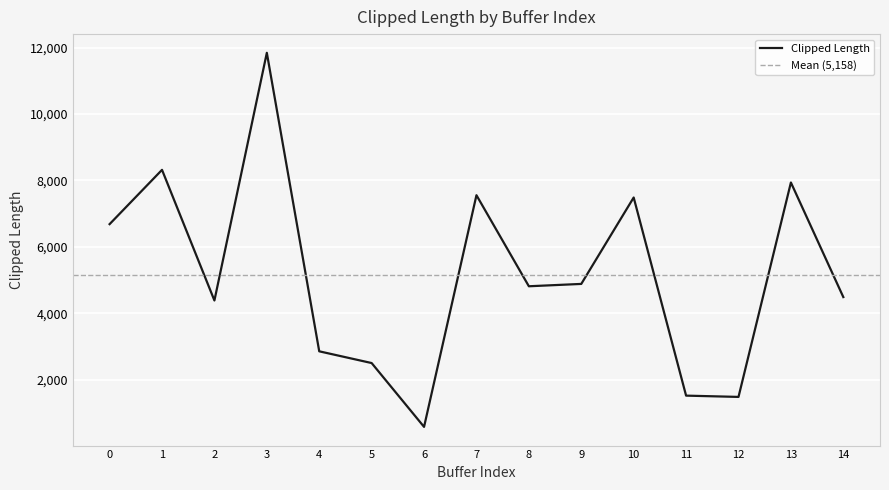

What is the value of the 7th point from the left?

584.2